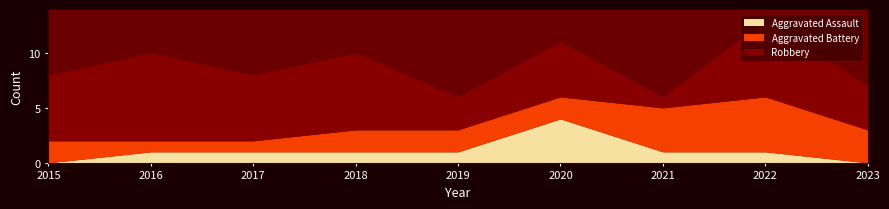

What is the sum of the Aggravated Battery values at 2021 and 2018?

6